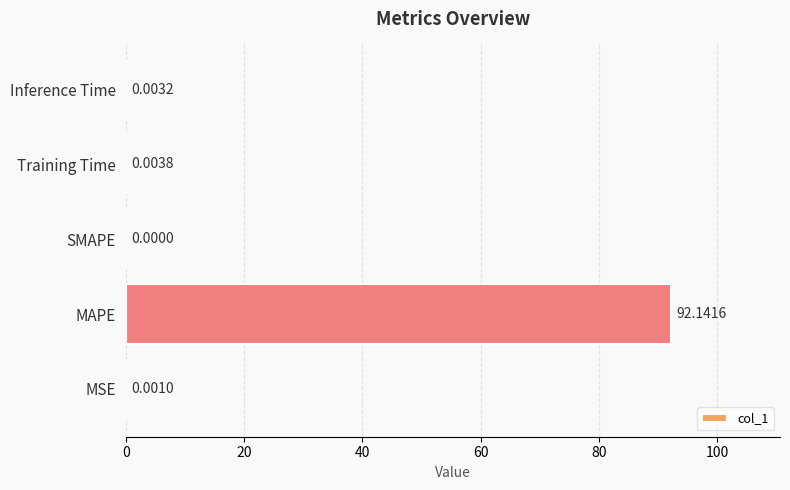

Which has a higher value, Training Time or MAPE?

MAPE